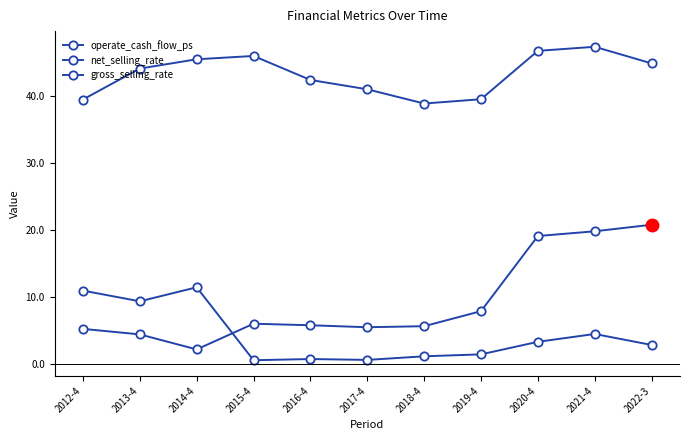

How many distinct data groups are displayed?

3